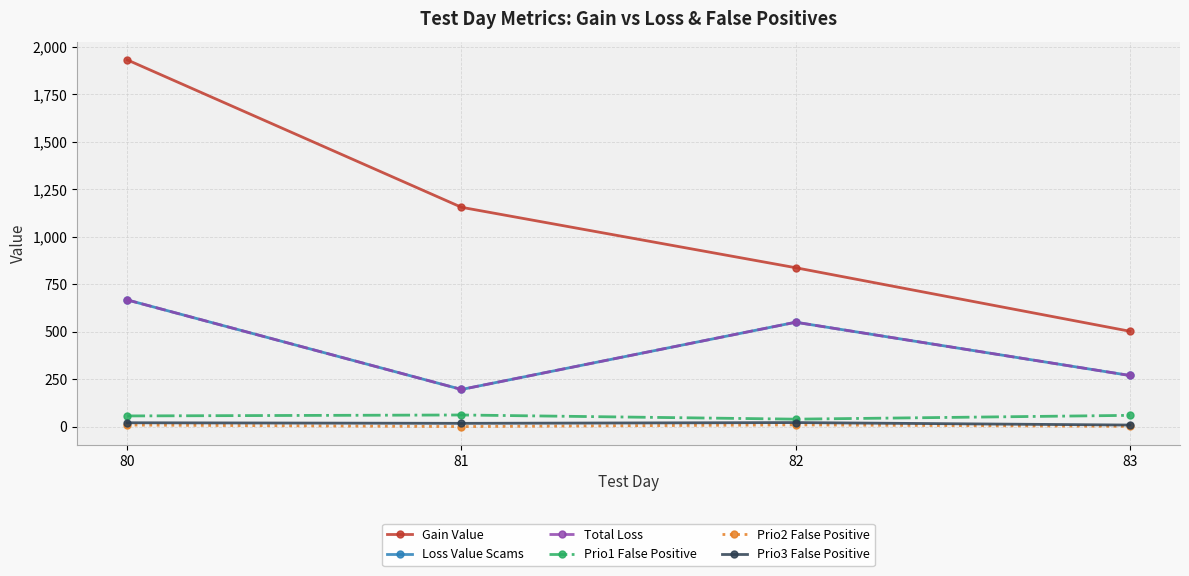

Reading left to right, transcribe all the data shown in this chart.

Gain Value: 80=1931.3	81=1155.4	82=837.2	83=502.8
Loss Value Scams: 80=667.7	81=196.3	82=550.3	83=269.9
Total Loss: 80=667.7	81=196.3	82=550.3	83=269.9
Prio1 False Positive: 80=57.0	81=62.0	82=40.0	83=60.0
Prio2 False Positive: 80=9.0	81=1.0	82=10.0	83=2.0
Prio3 False Positive: 80=21.0	81=18.0	82=22.0	83=9.0